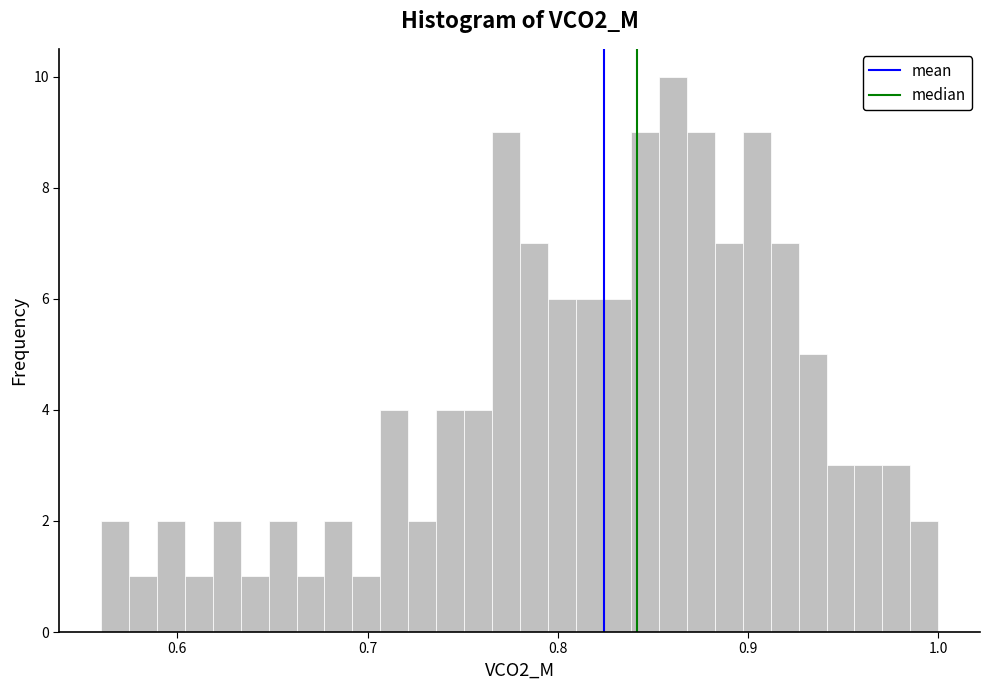

Read against the x-axis, roughly where is the centre of the tallest bar?

0.86